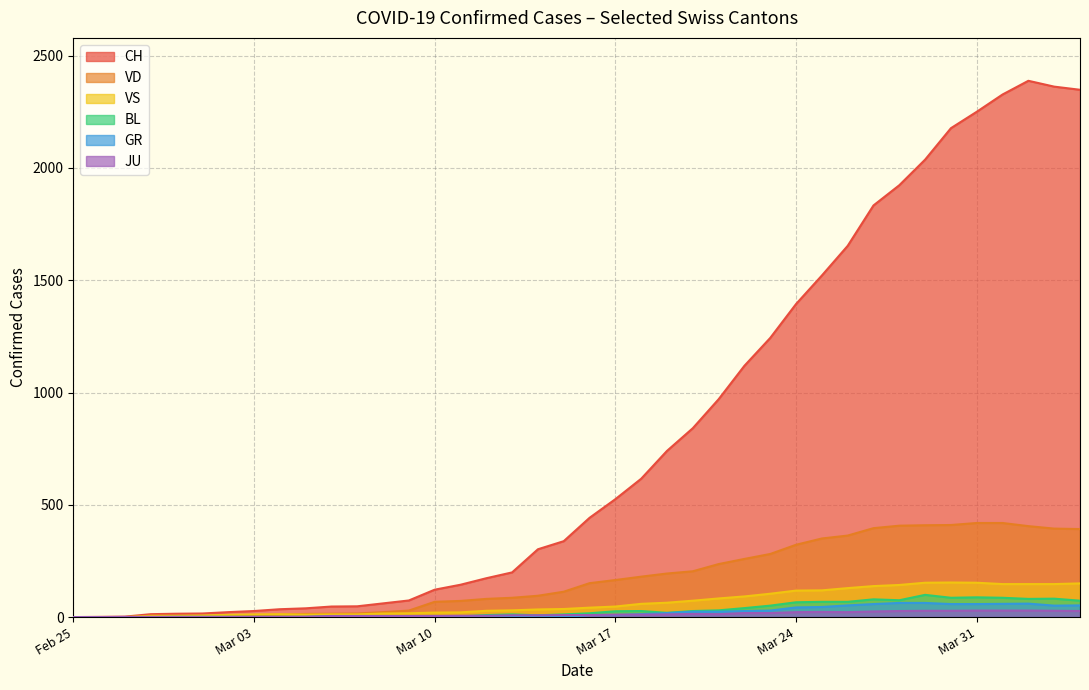

True or false: VD and GR intersect in this chart.

False